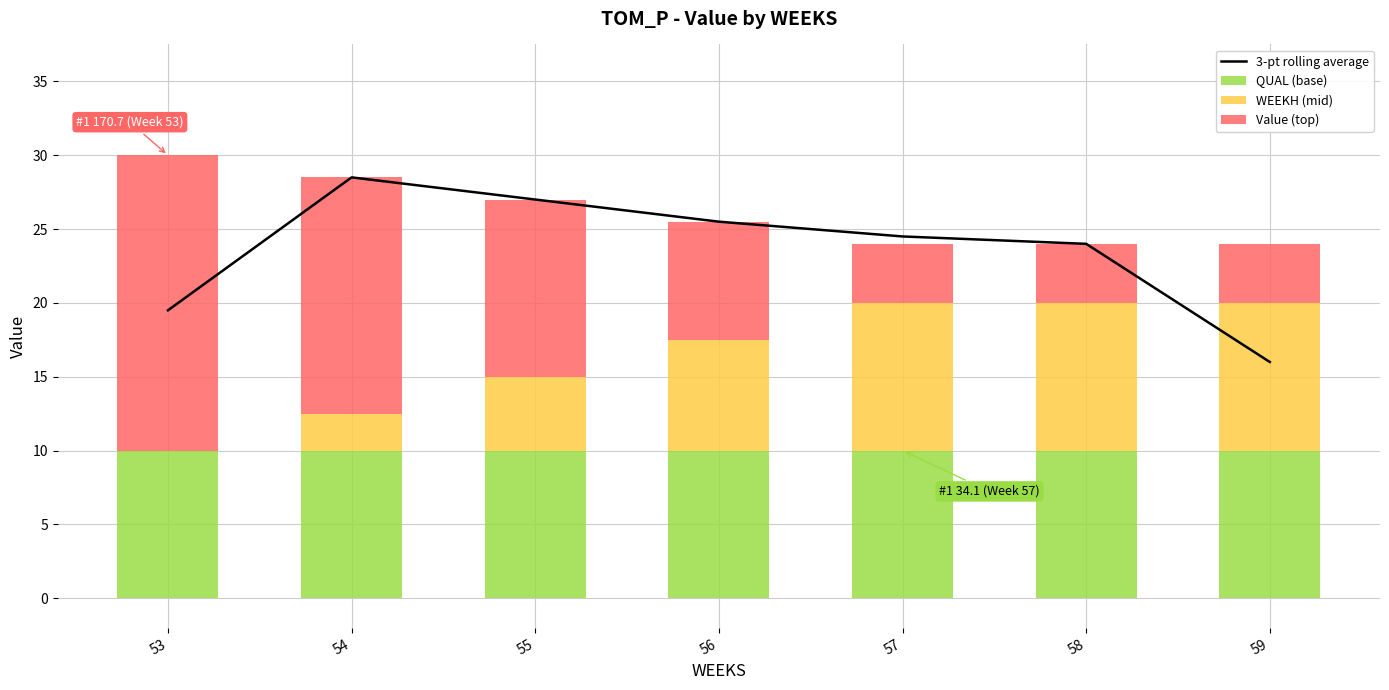

What value does the Value (top) series have at 56?

8.0